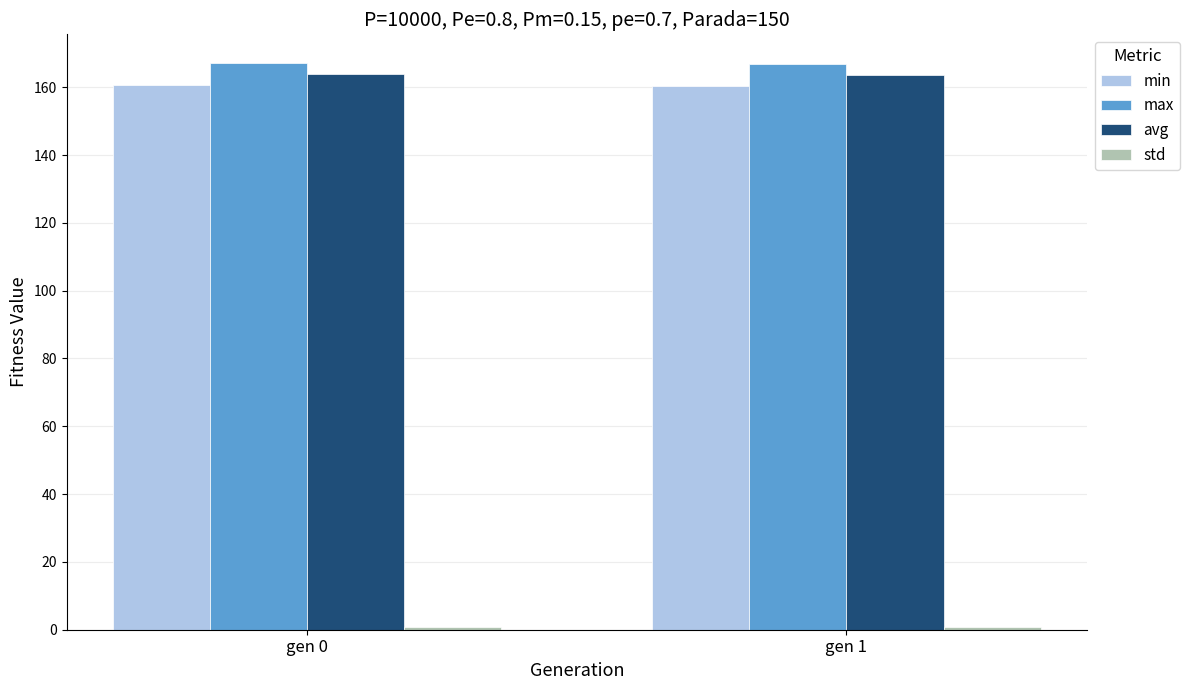

The value of min at gen 0 is 160.6. True or false?

True